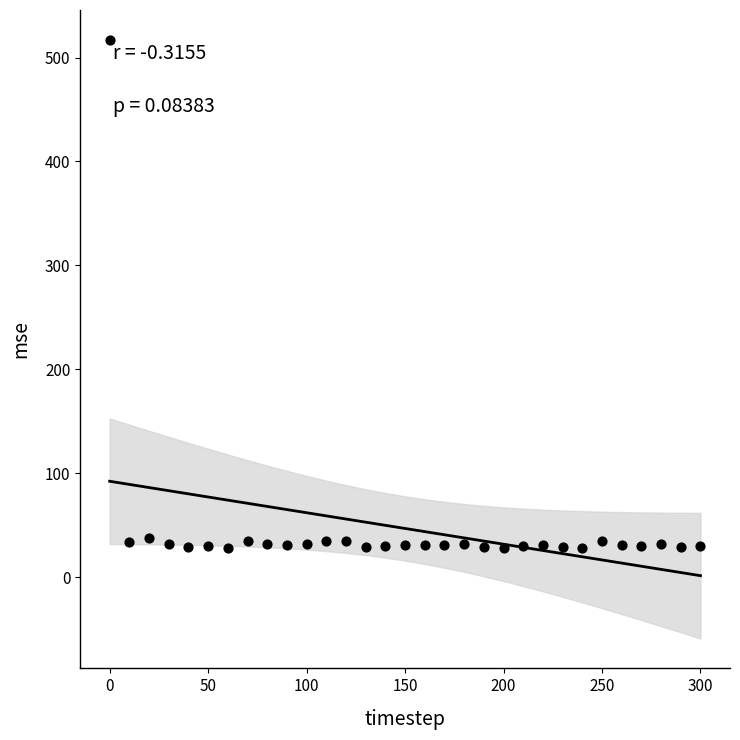

What is the range of X values (max minus min)?

300.0